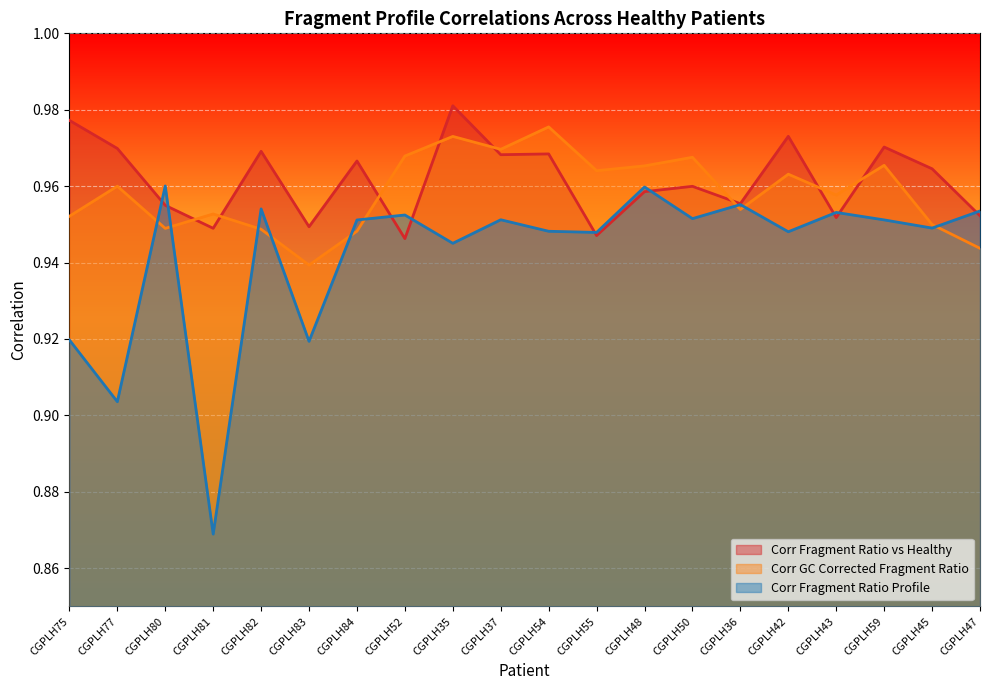

What are all the series names shown in the legend?

Corr Fragment Ratio vs Healthy, Corr GC Corrected Fragment Ratio, Corr Fragment Ratio Profile